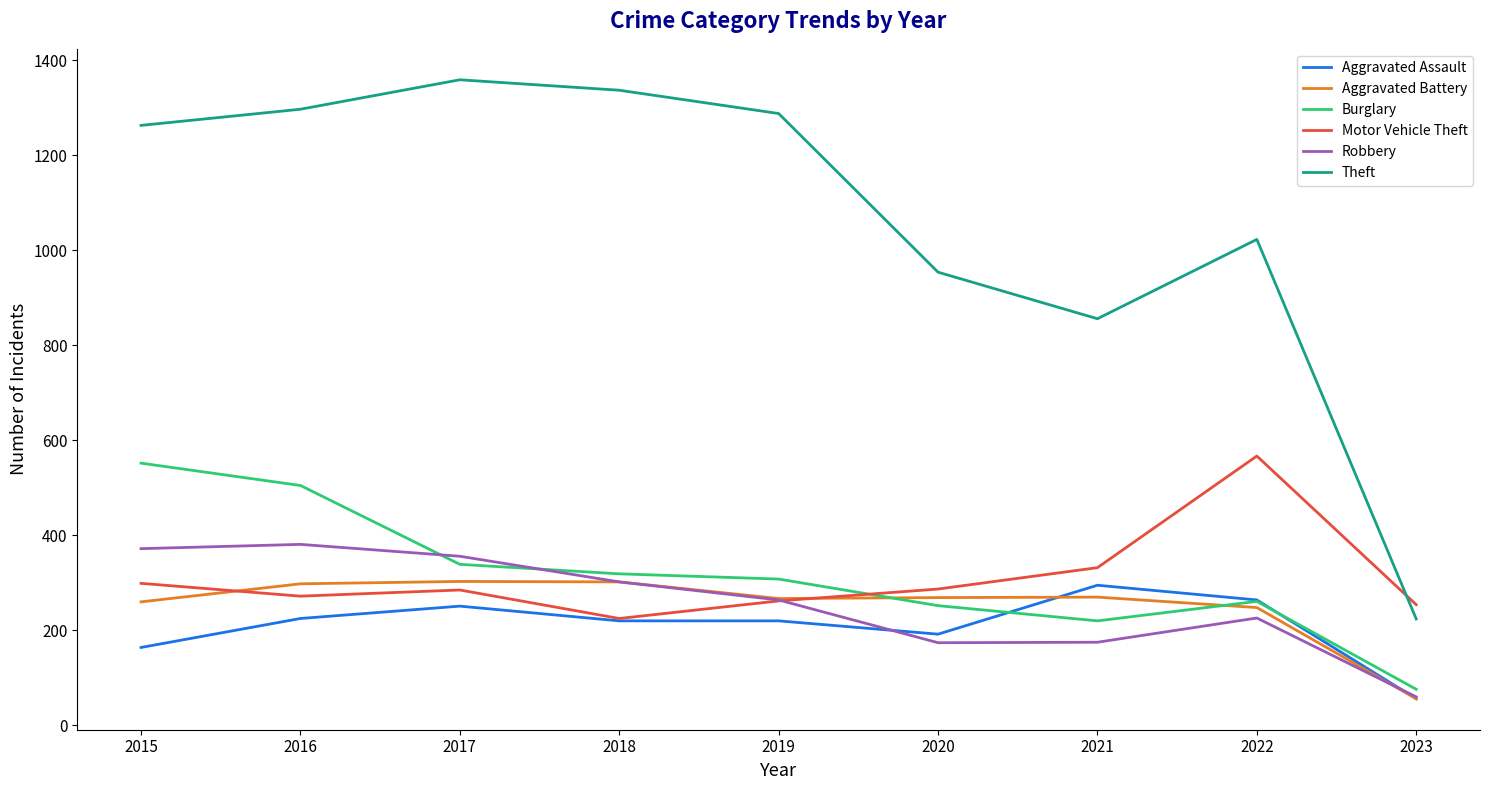

What is the difference between the maximum and minimum values in the Aggravated Battery series?

247